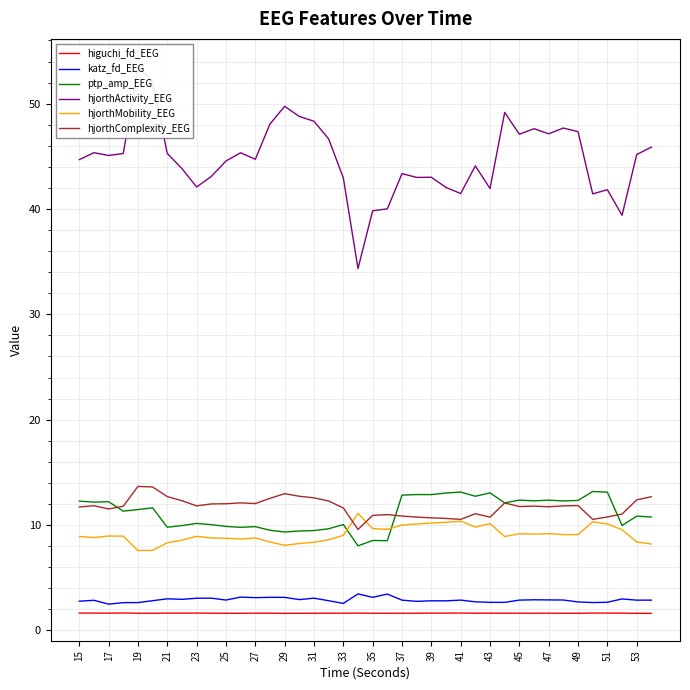

True or false: katz_fd_EEG and hjorthActivity_EEG cross at least once.

False